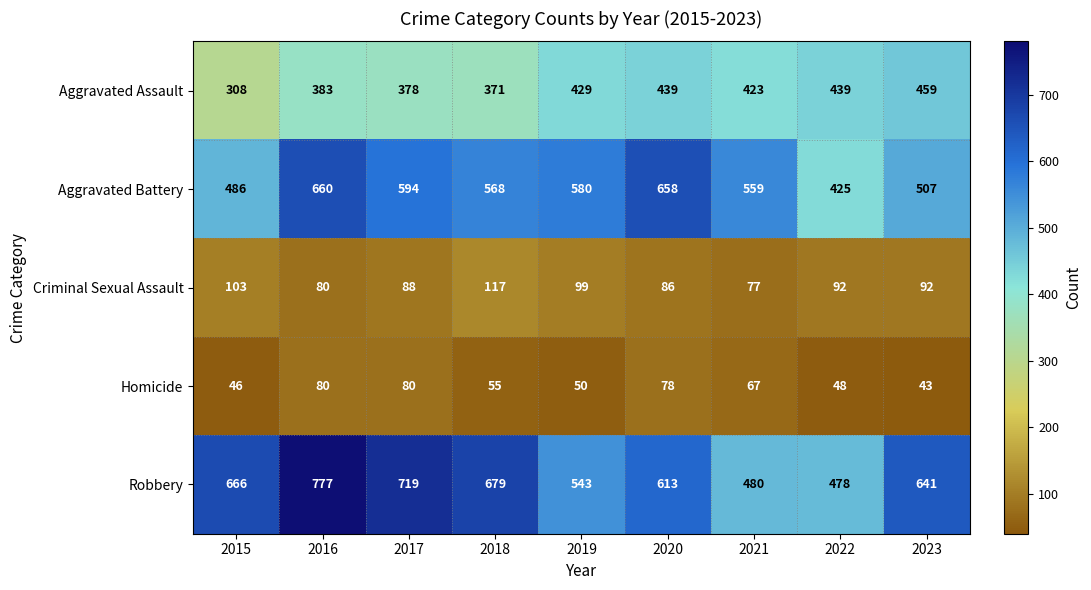

Between 2020 and 2023, which series saw the biggest shift?

Aggravated Battery